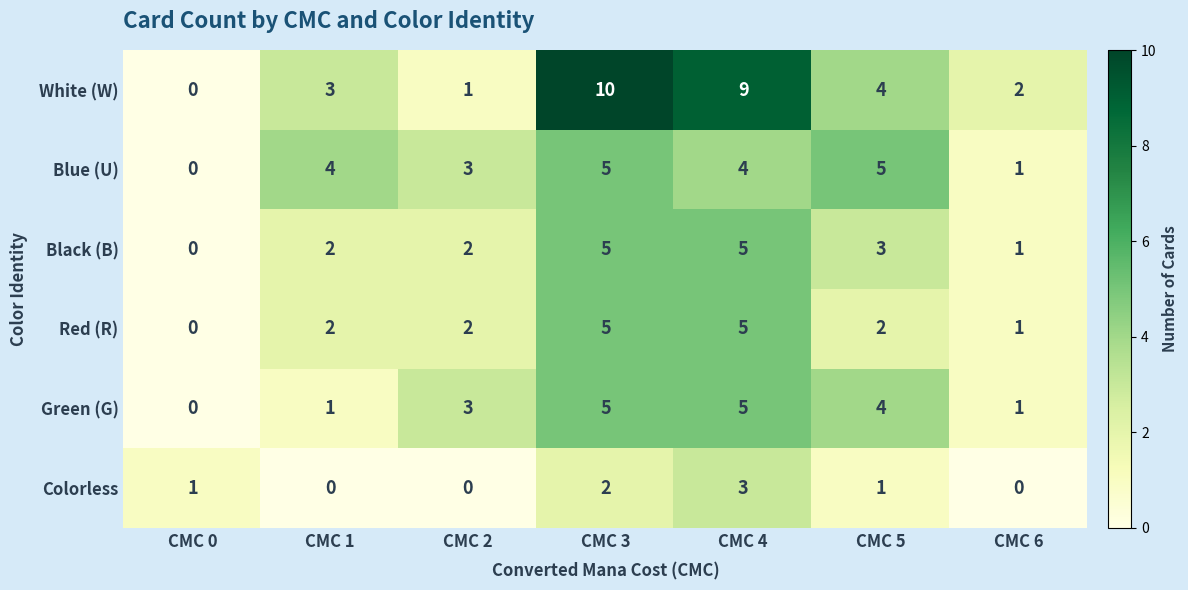

What is the maximum value shown in the chart?

10